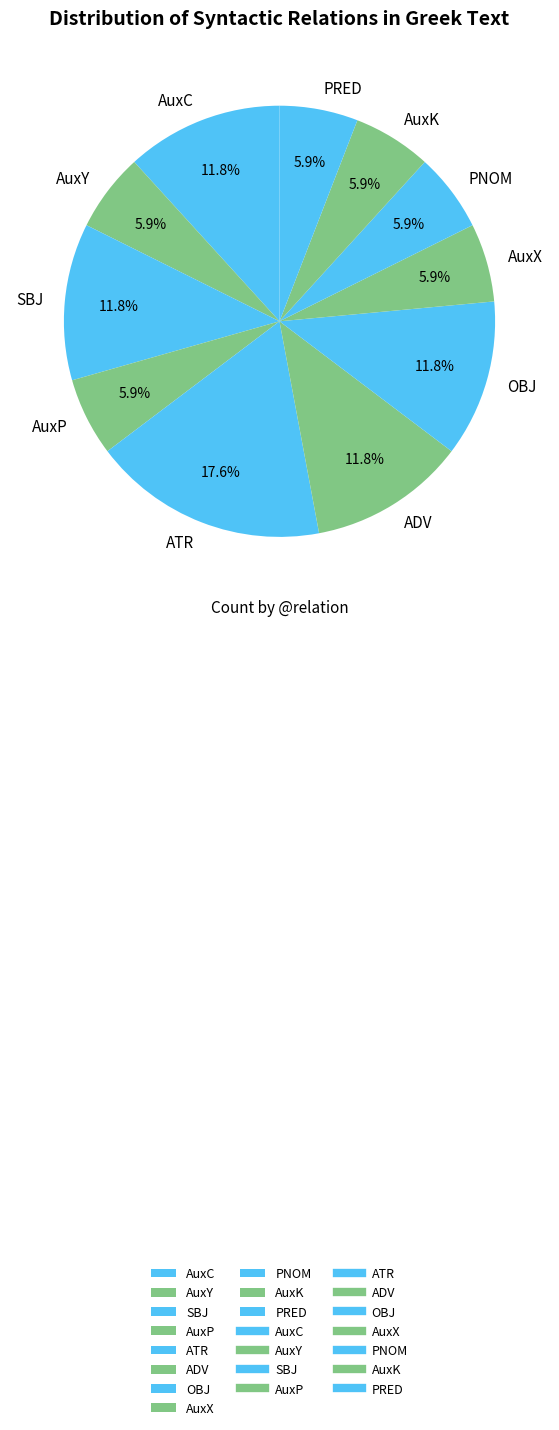

The PRED slice represents 18% of the pie. True or false?

False